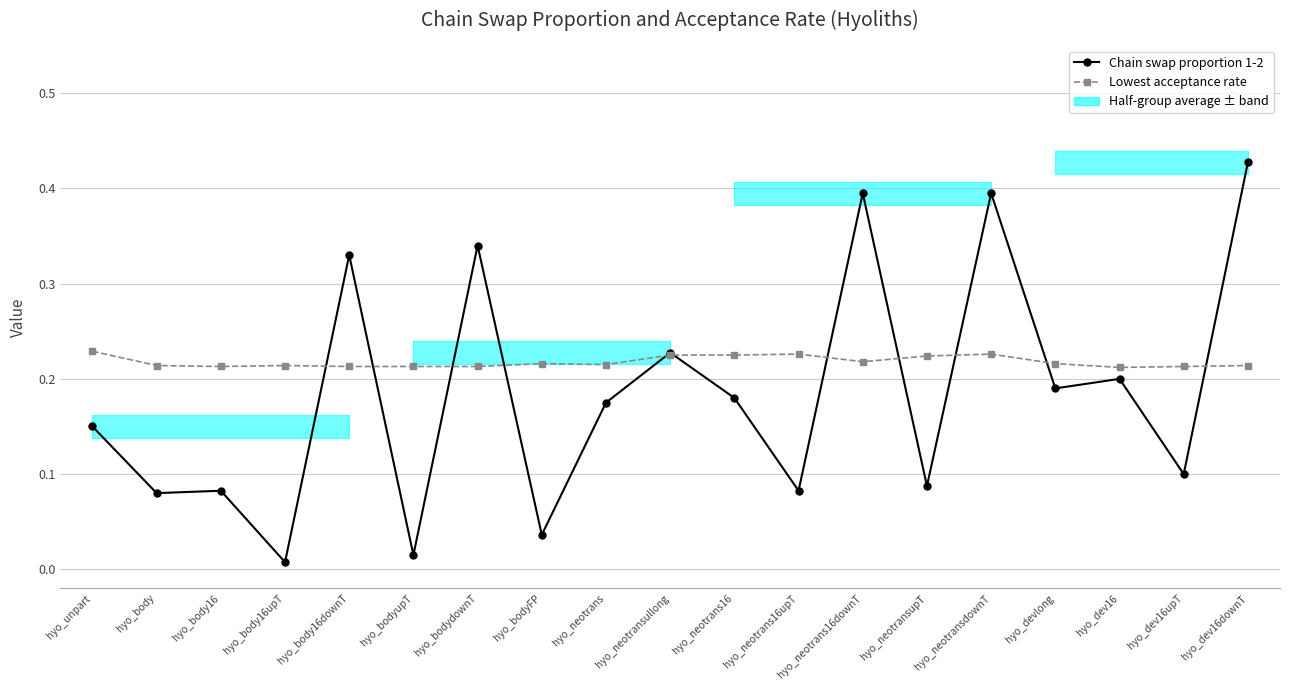

What is the sum of the Lowest acceptance rate values at hyo_dev16downT and hyo_dev16?

0.4